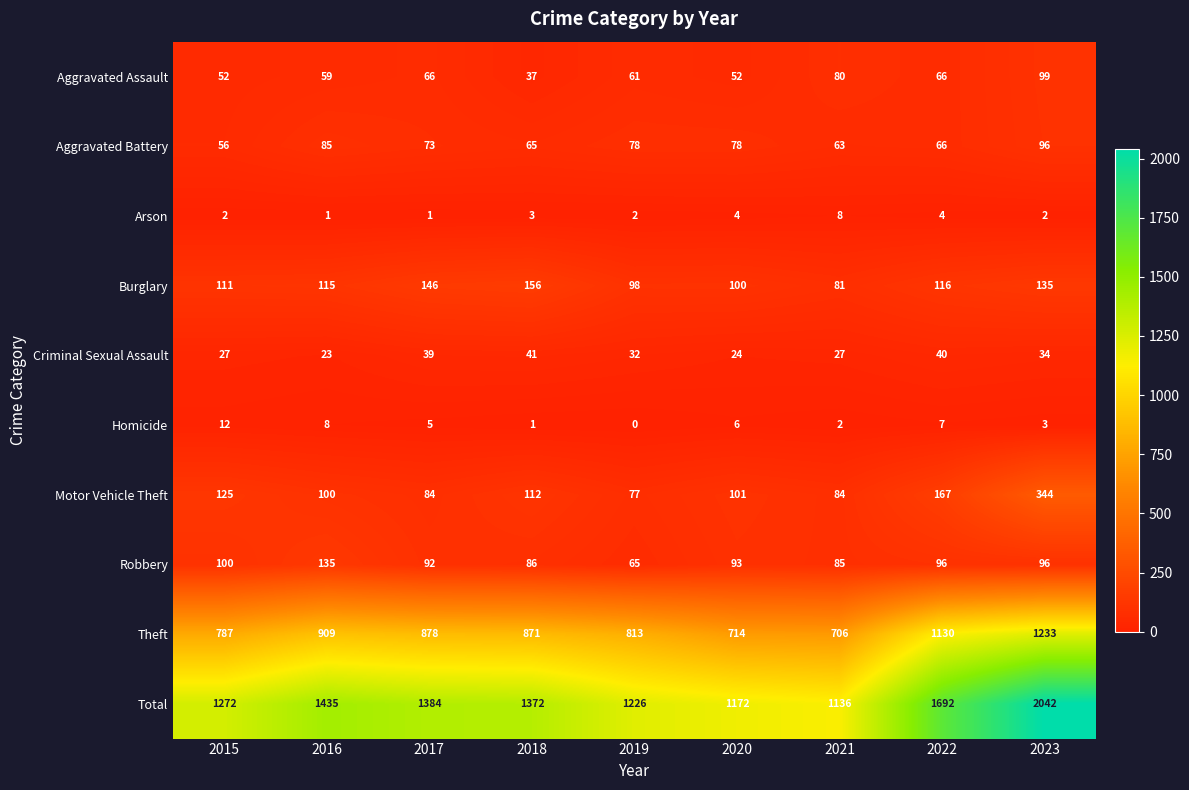

At which category is the sum across all series the highest?

2023